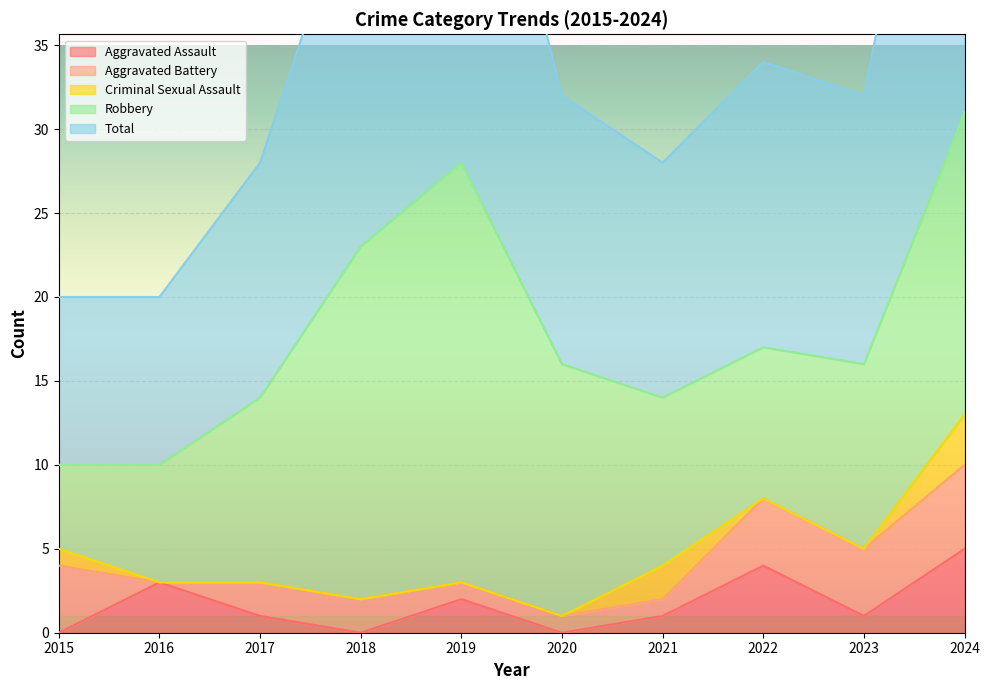

The Aggravated Assault series shows 0 at 2020. True or false?

True